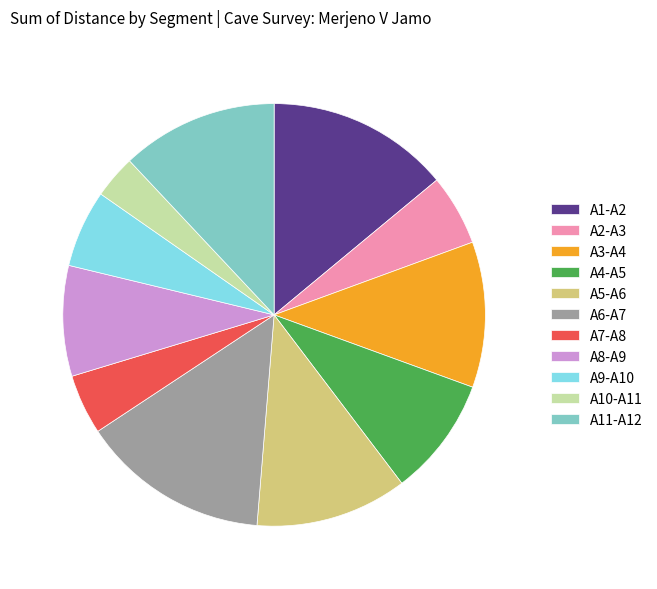

Between A9-A10 and A6-A7, which is larger?

A6-A7